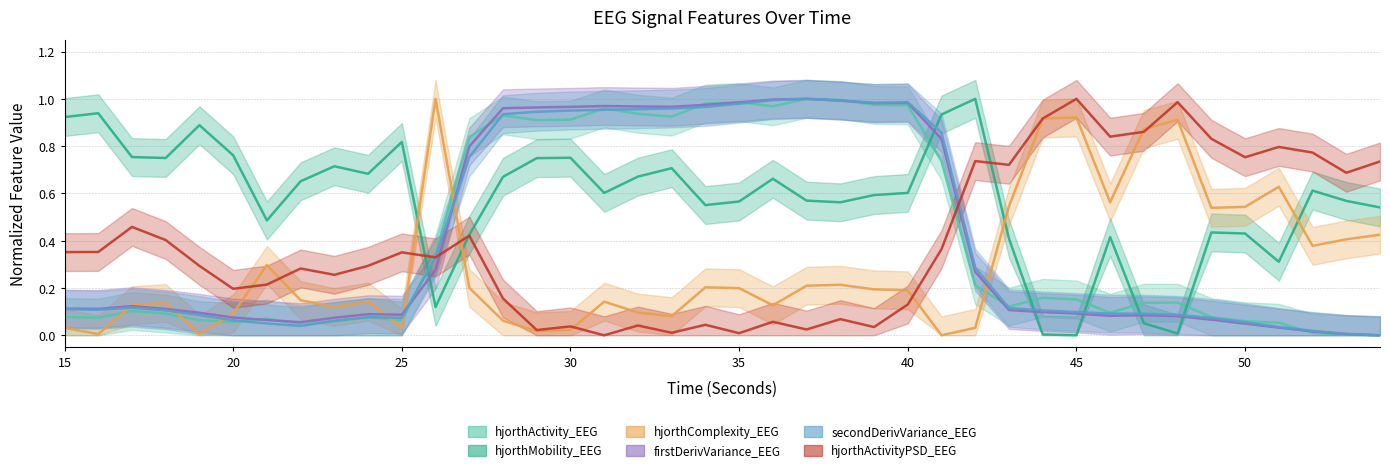

Is the value of hjorthMobility_EEG at 23 greater than the value of hjorthActivityPSD_EEG at 38?

No